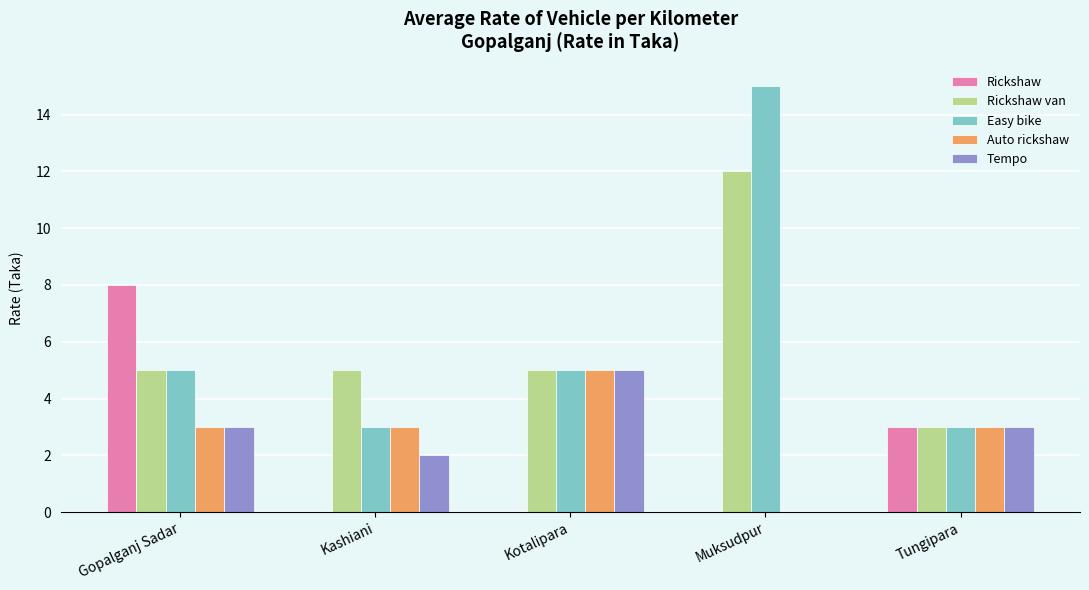

Reading left to right, what are all the values shown in this chart?

Rickshaw: 8	0	0	0	3
Rickshaw van: 5	5	5	12	3
Easy bike: 5	3	5	15	3
Auto rickshaw: 3	3	5	0	3
Tempo: 3	2	5	0	3